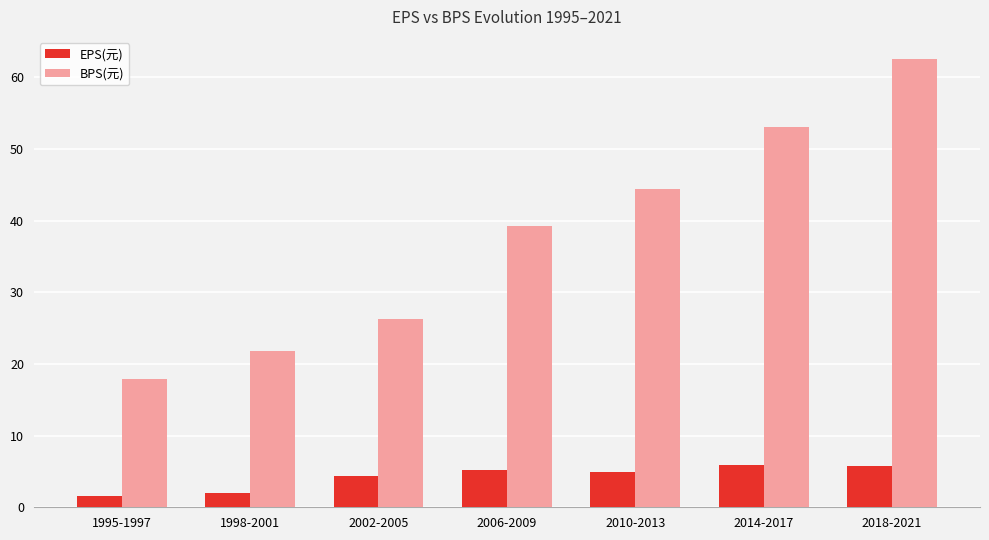

What is the difference between the BPS(元) values at 1995-1997 and 2014-2017?

35.1